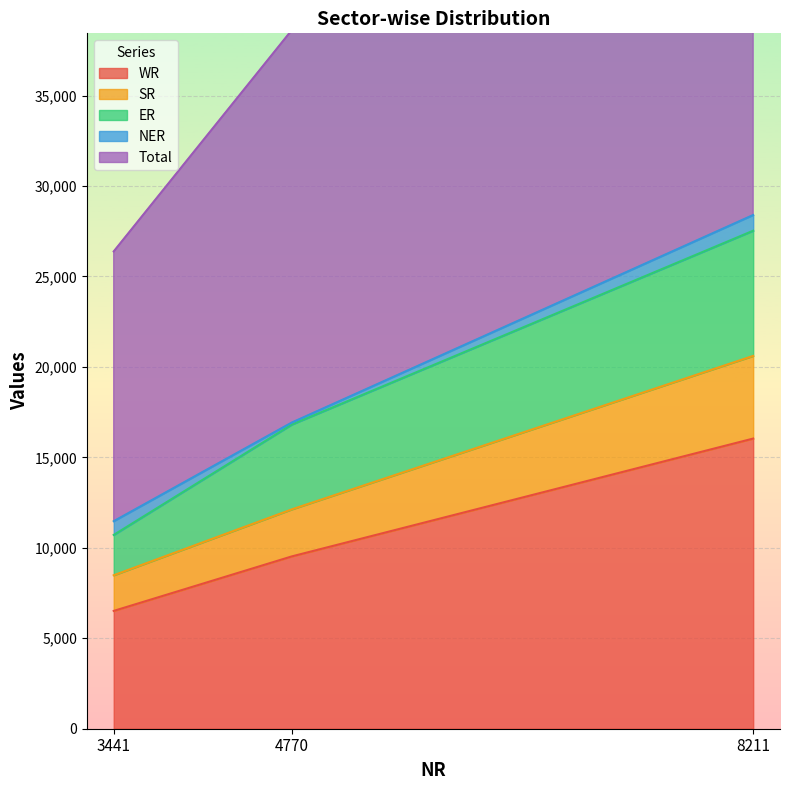

Which label corresponds to the largest value in the chart?

8211